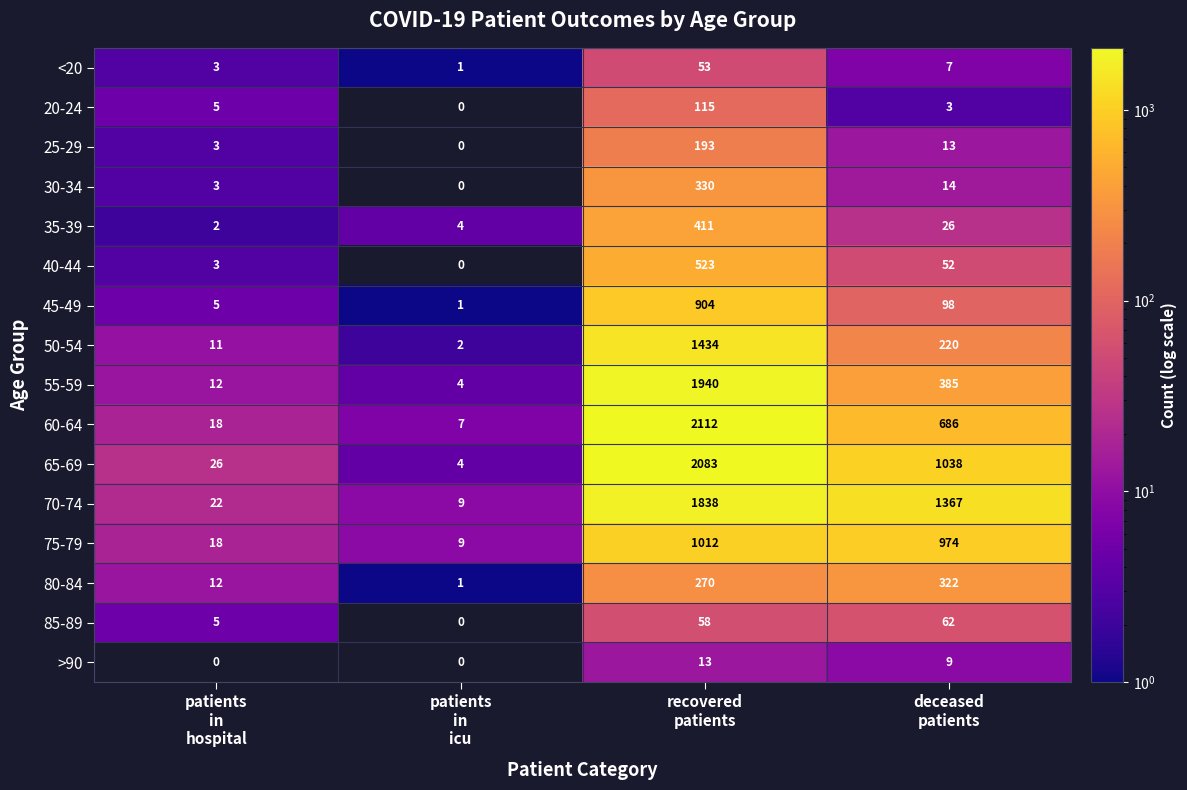

Count the number of categories in the chart.

4